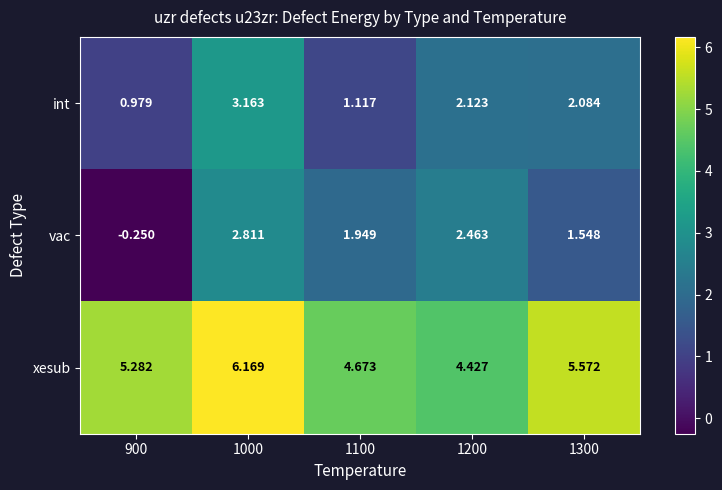

Which series has the largest range (max minus min)?

vac